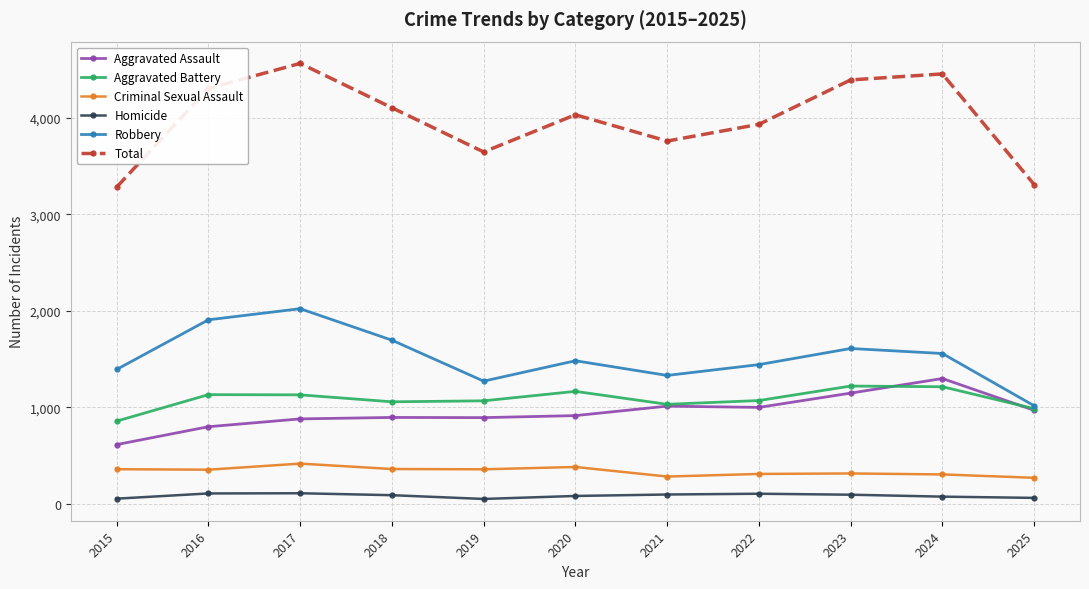

What are all the series names shown in the legend?

Aggravated Assault, Aggravated Battery, Criminal Sexual Assault, Homicide, Robbery, Total